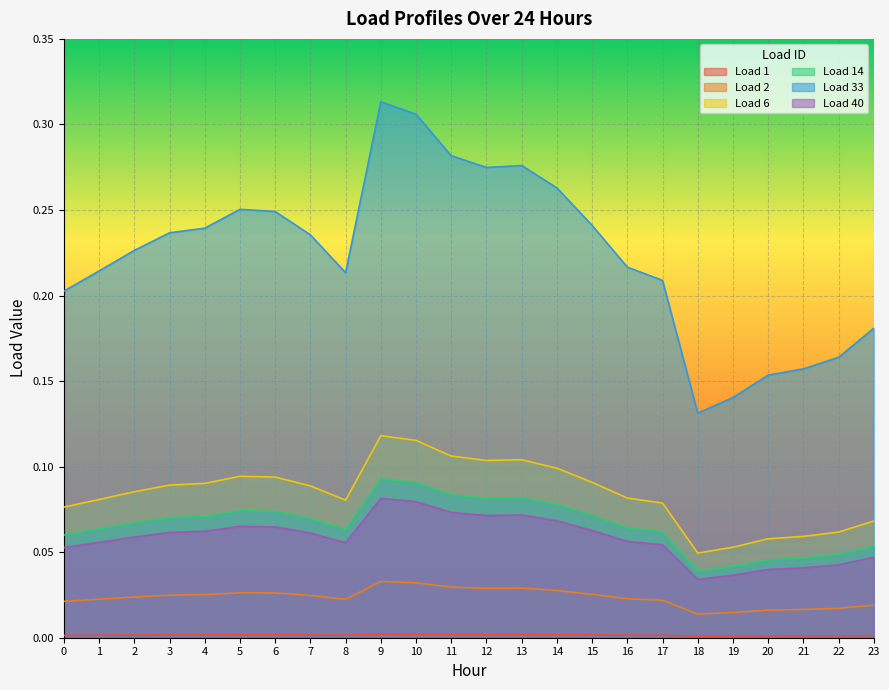

Is the value of Load 14 at 9 greater than the value of Load 40 at 16?

Yes